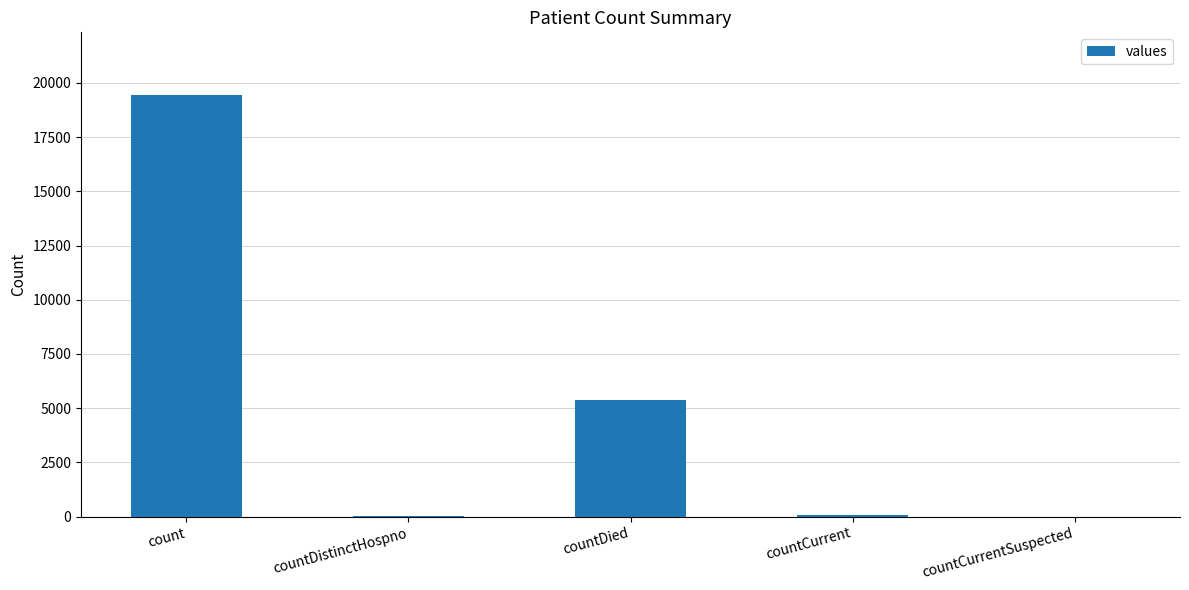

The chart shows a value of 19420 at count. True or false?

True